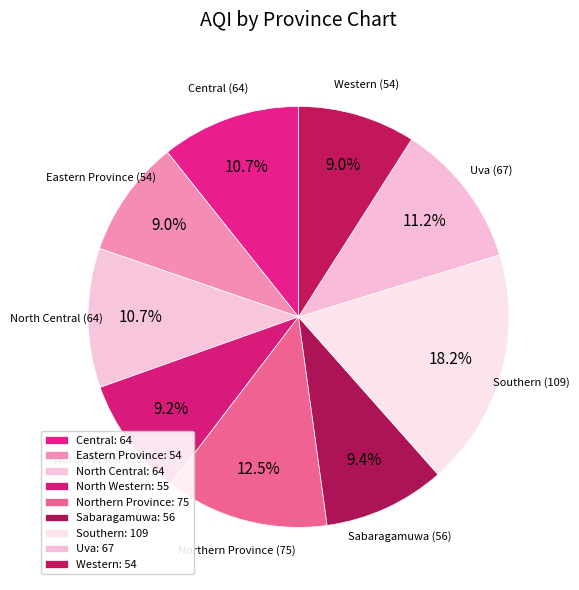

How many segments does this pie chart have?

9